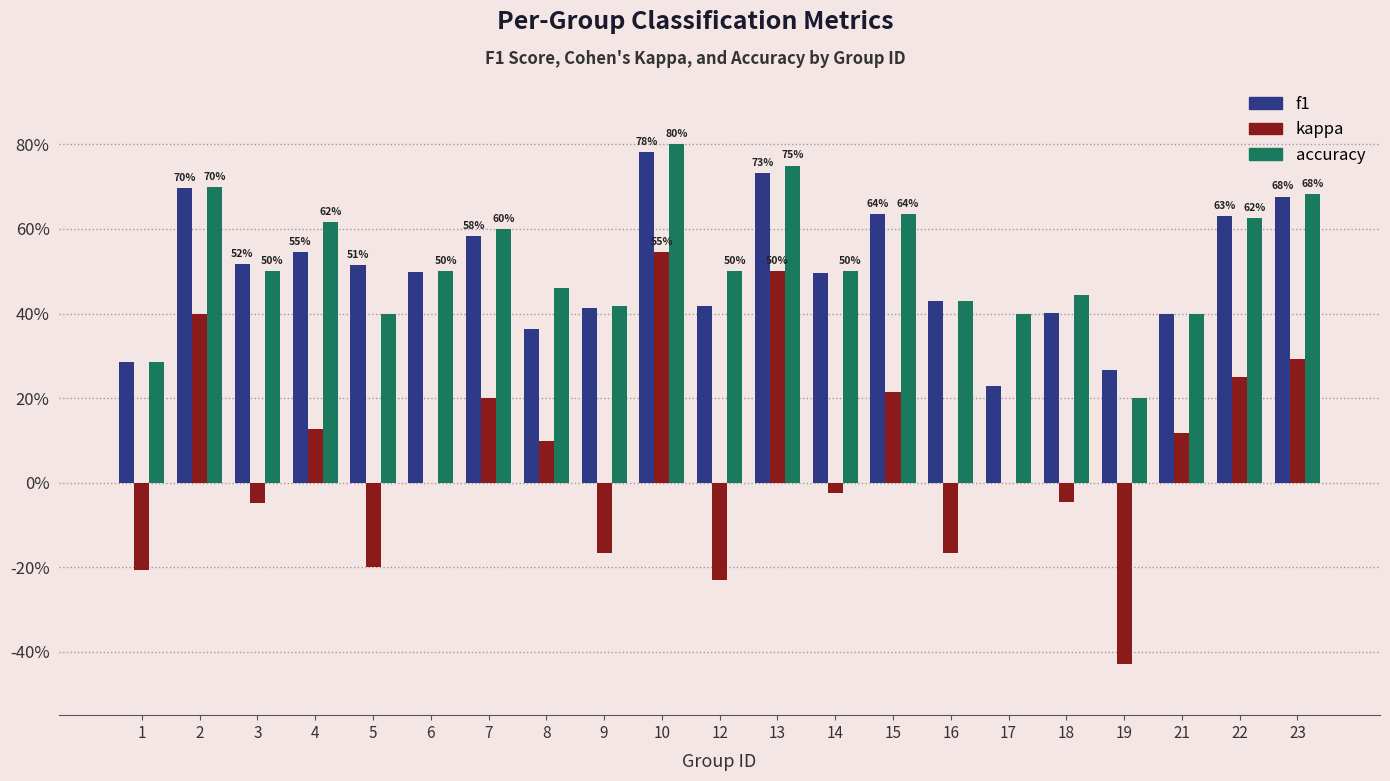

Are the bars grouped side by side (vs. stacked)?

Yes